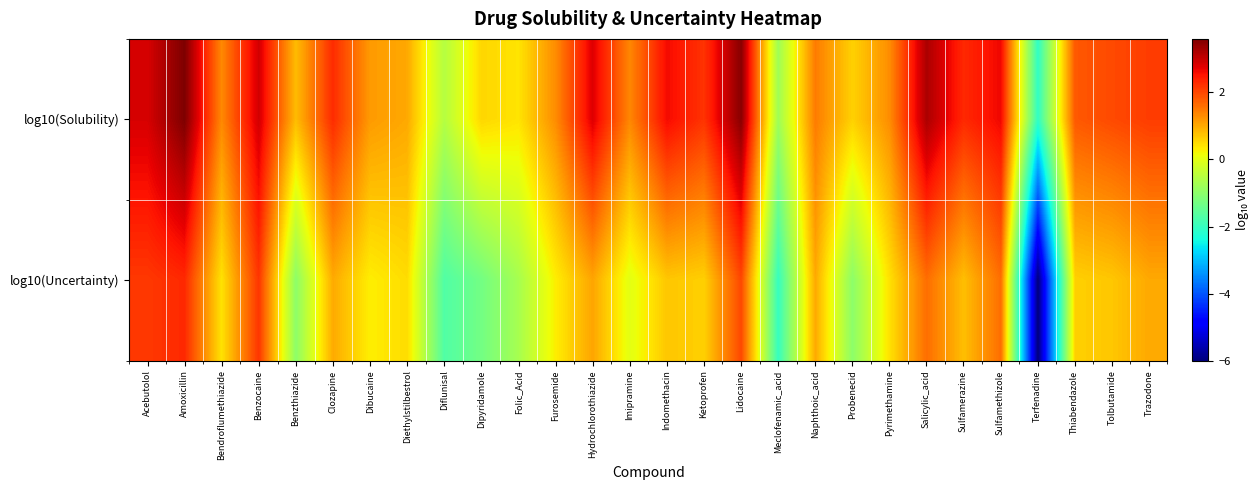

What is the minimum value shown in the chart?

-6.0